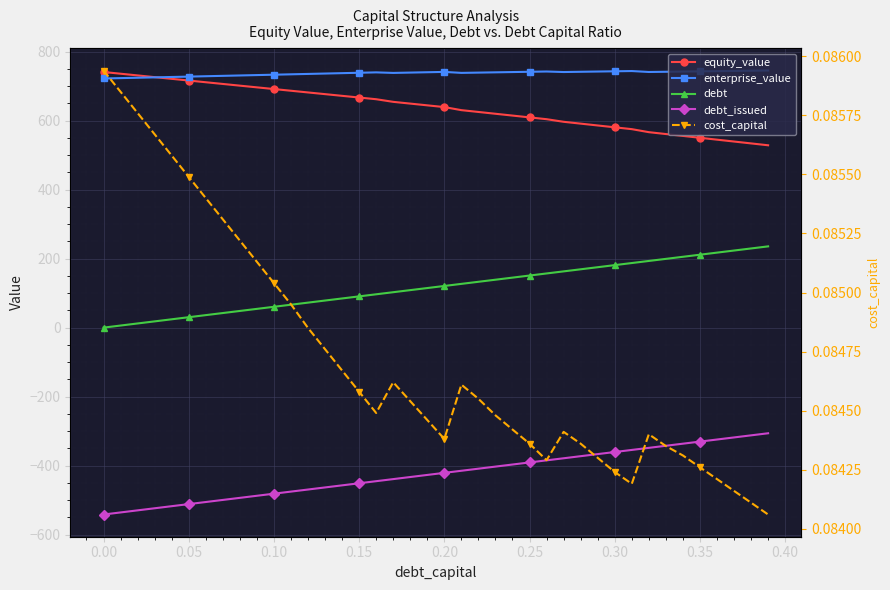

How many data points in enterprise_value are less than 739?

18